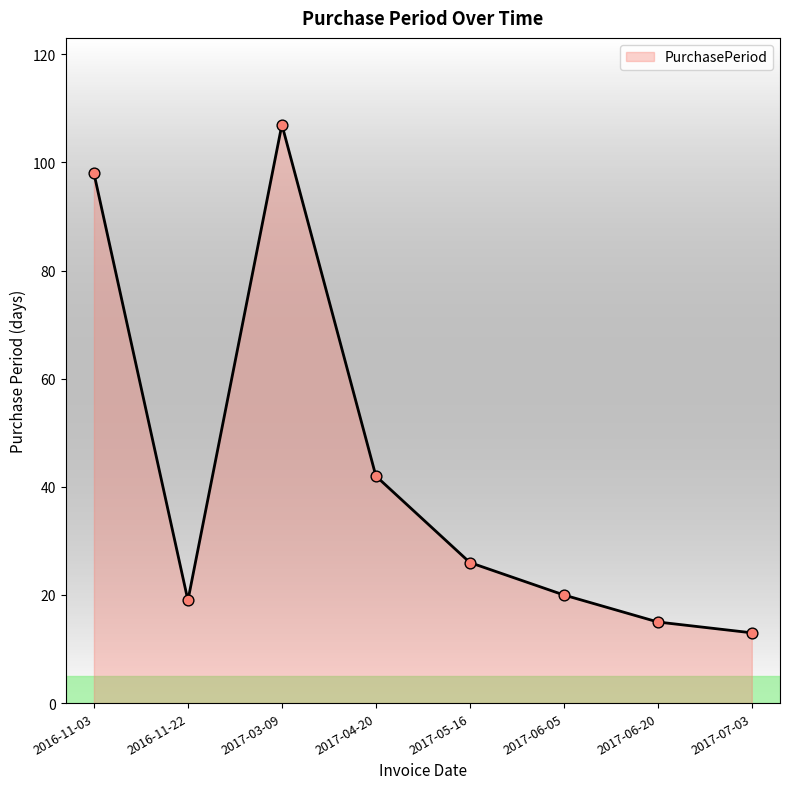

Which has a higher value, 2017-07-03 or 2017-04-20?

2017-04-20